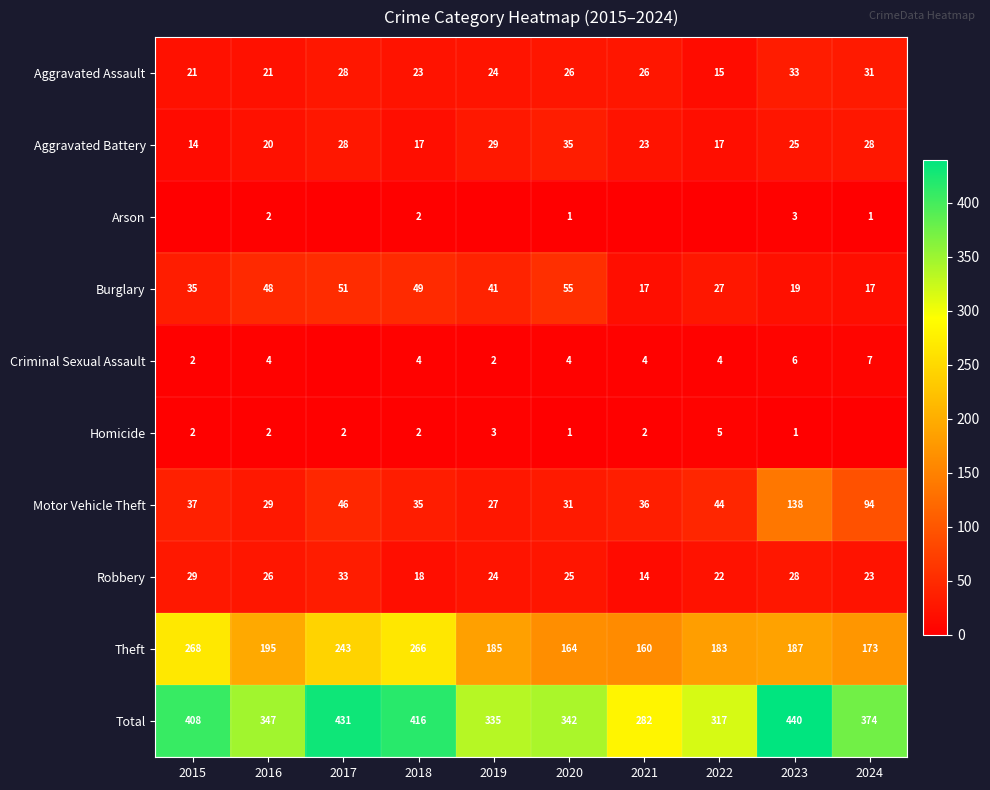

What is the sum of the Theft values at 2023 and 2018?

453